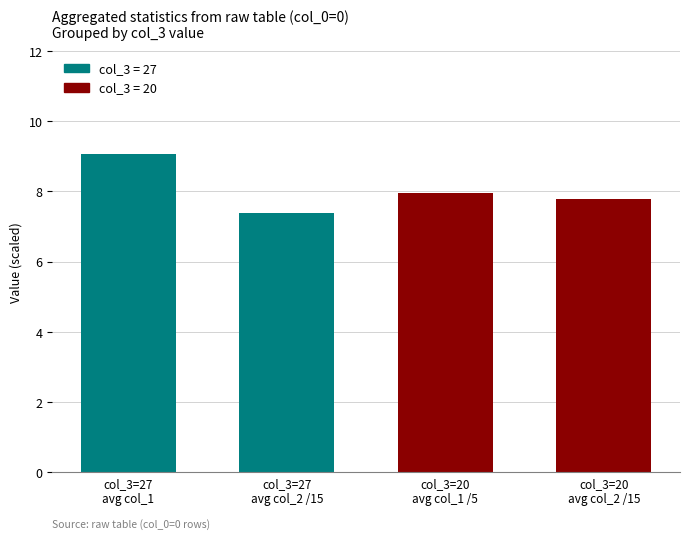

The chart shows a value of 7.9 at col_3=20
avg col_1 /5. True or false?

True